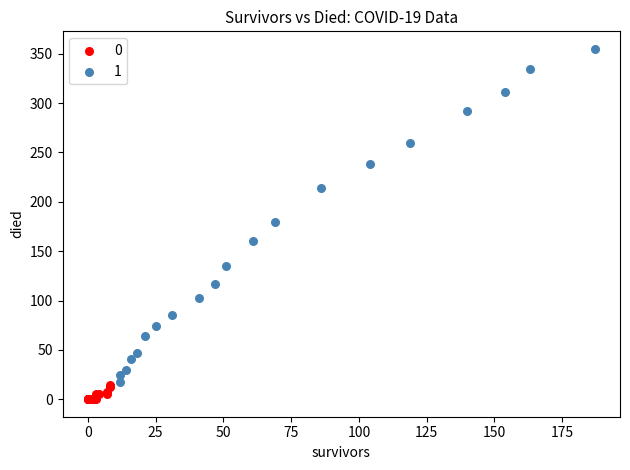

Which series has the largest Y range (max minus min)?

1